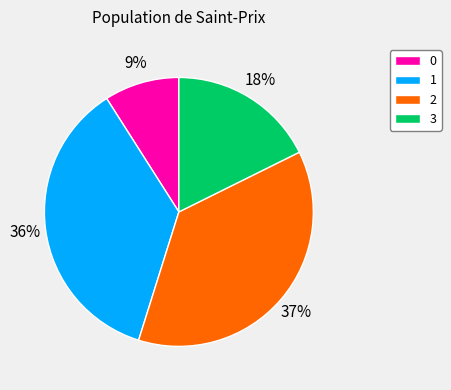

Does 0 represent more than half of the total?

No